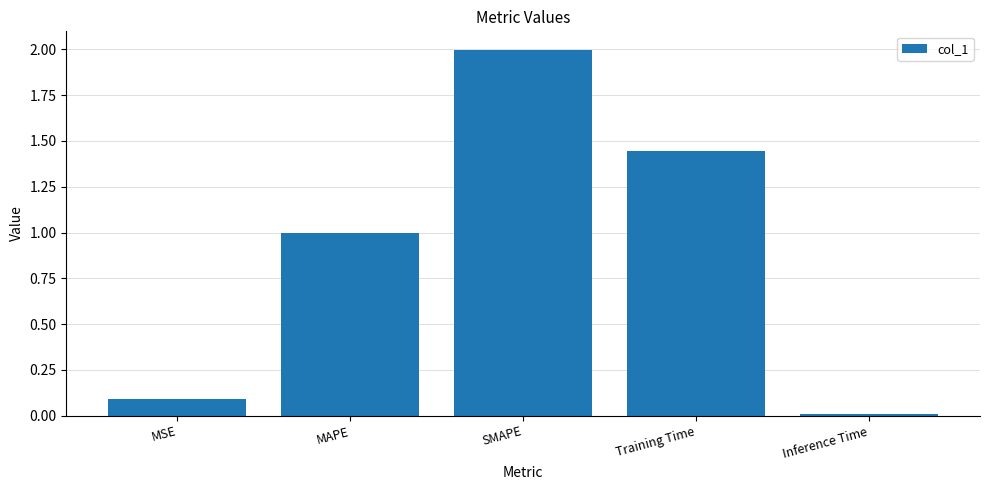

What is the sum of all values?

4.5